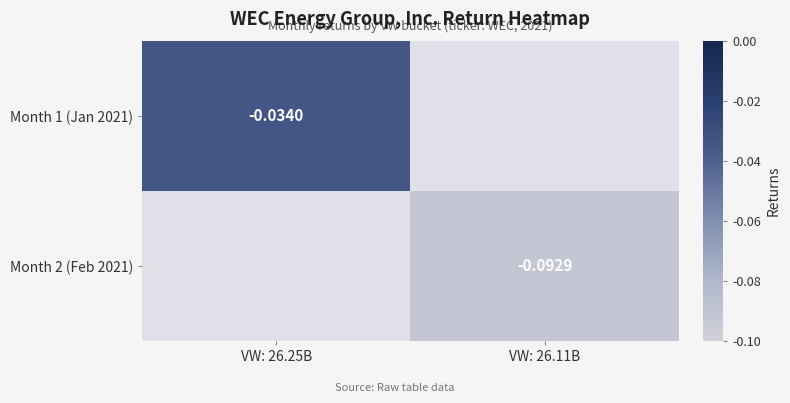

What is the minimum value shown in the chart?

-0.1